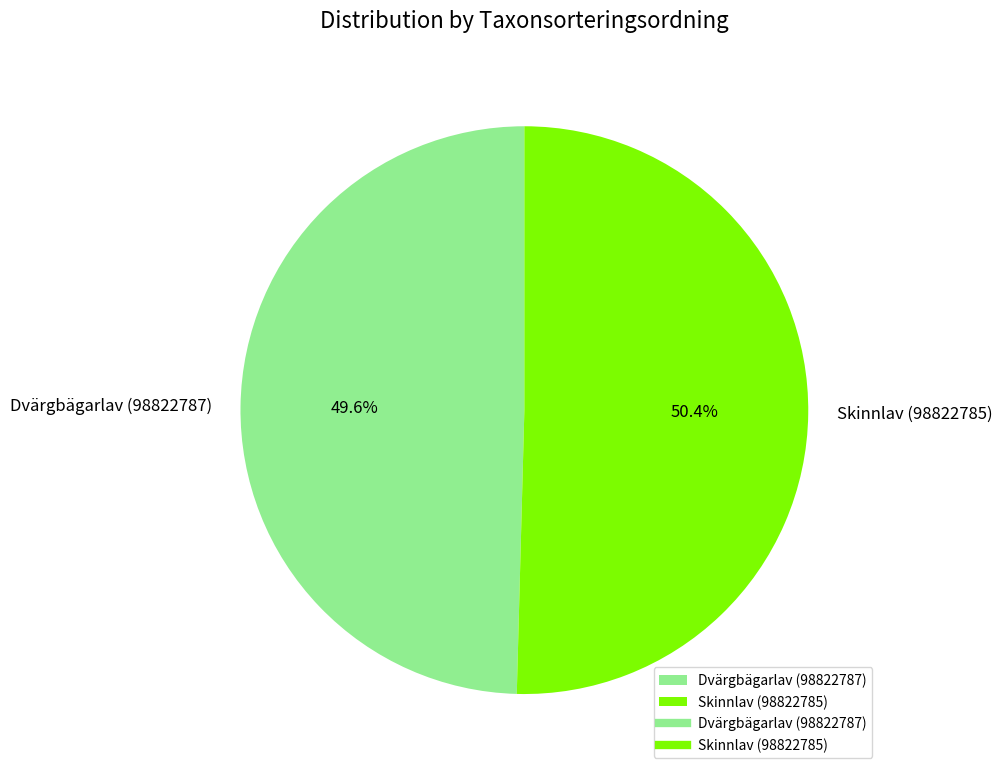

Is it true that Skinnlav (98822785) is 65% of the pie?

False